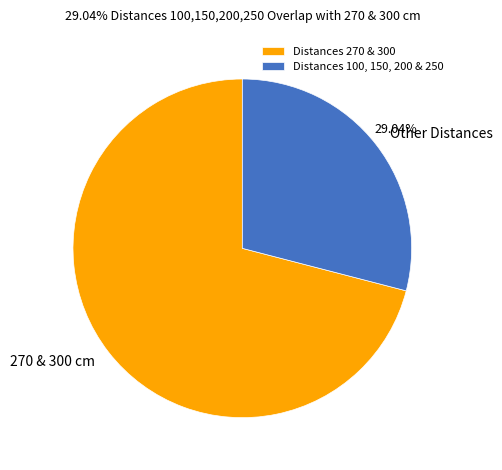

Combined, do Distances 100, 150, 200 & 250 and Distances 270 & 300 account for over 50%?

Yes